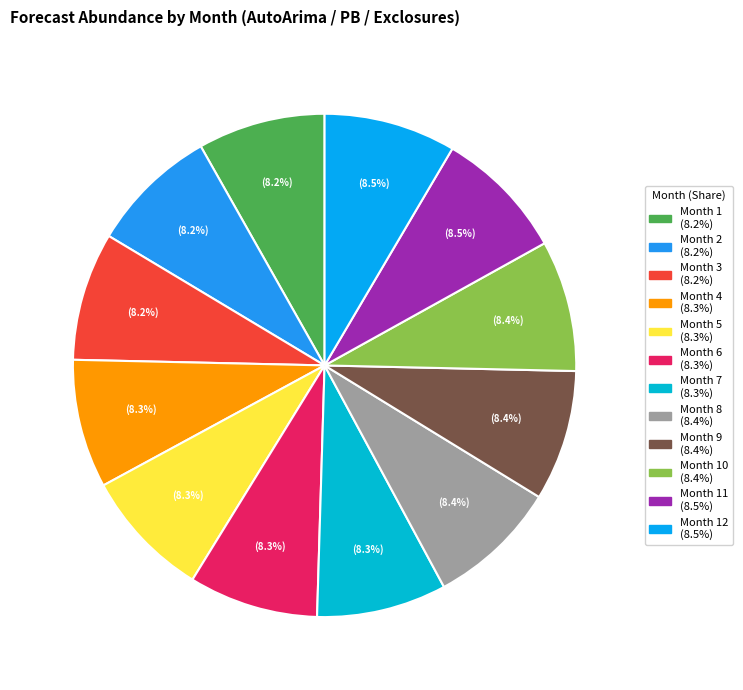

What is the largest slice in the pie chart?

12